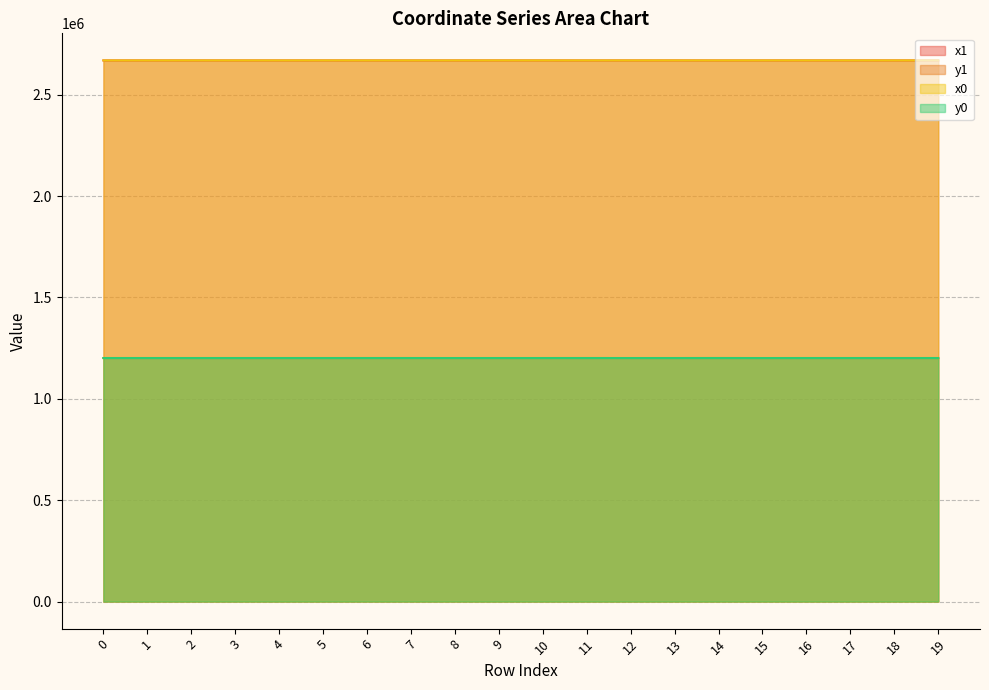

What is the approximate value of y0 at 13?

1201264.7